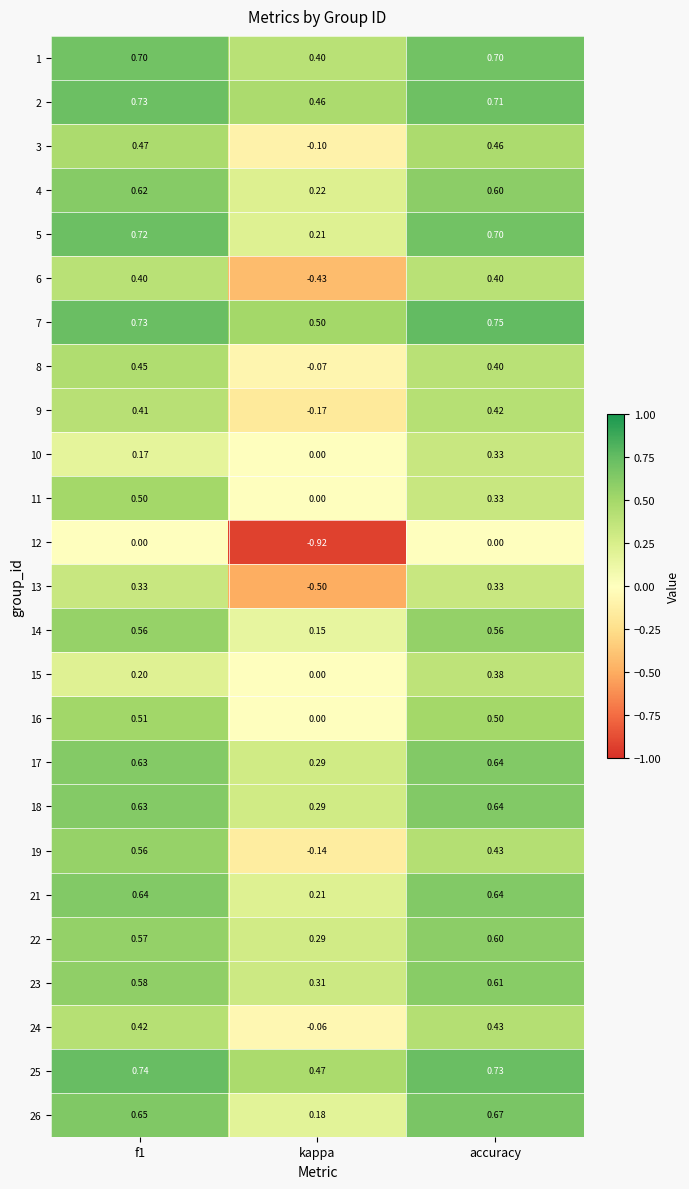

Which series has the largest total across all categories?

7